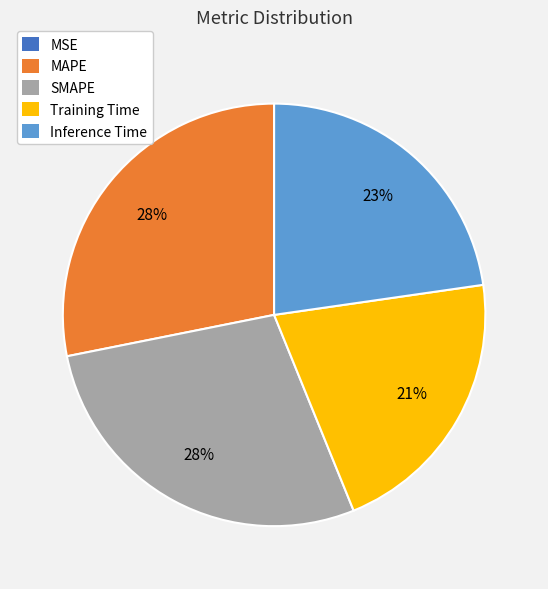

The Training Time slice represents 21% of the pie. True or false?

True